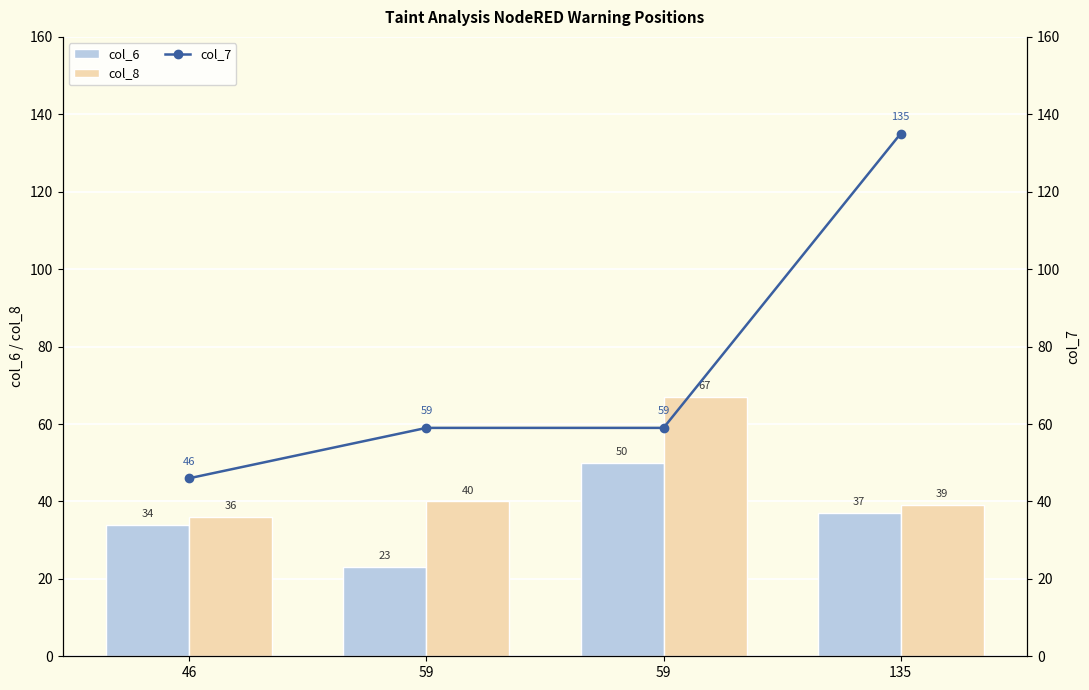

What is the value of the col_8 bar at the 4th from the left?

39